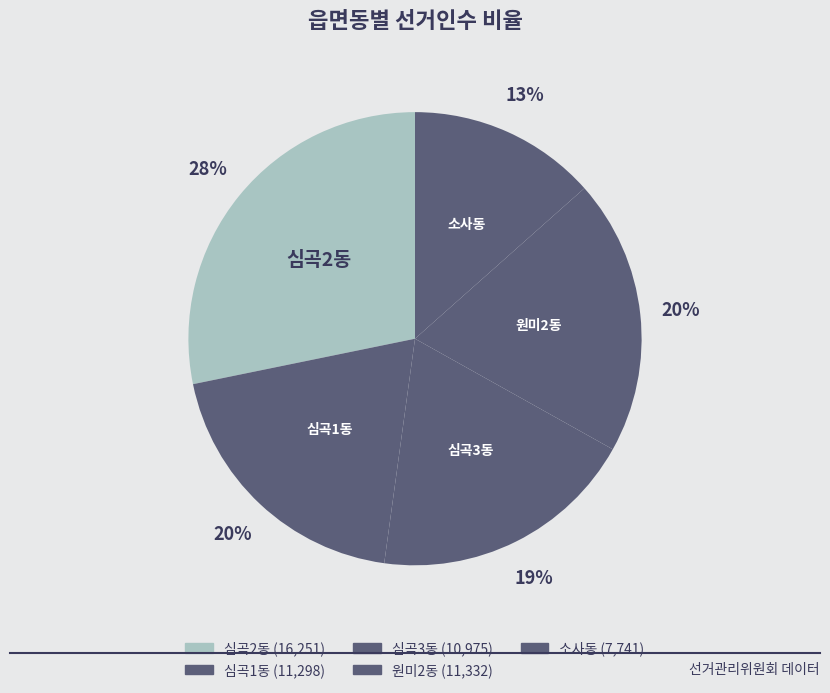

What percentage is the 심곡2동 slice, to the nearest percent?

28%